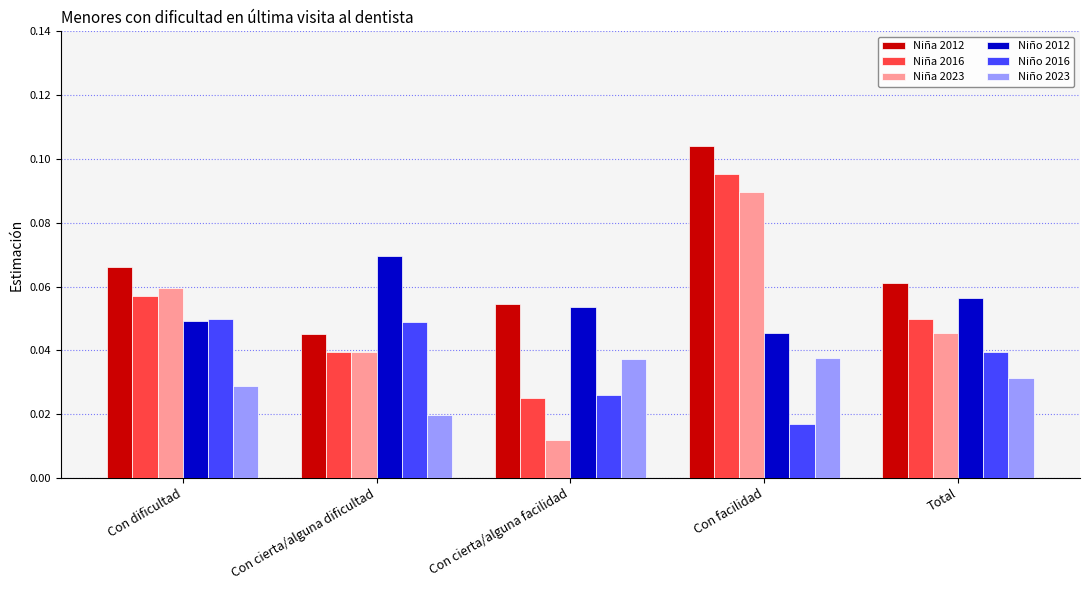

Where is Niña 2023 nearest to the value 0?

Con cierta/alguna facilidad